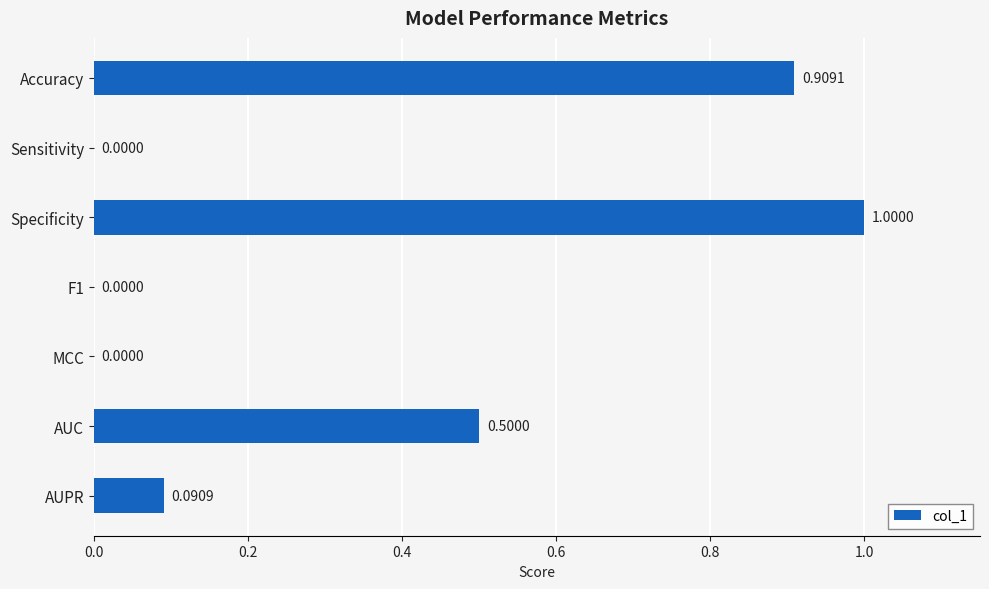

What is the maximum value shown in the chart?

1.0